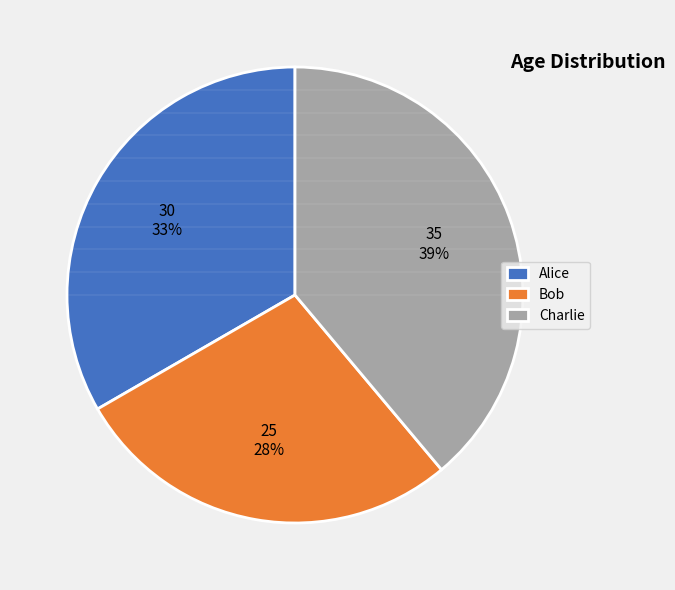

To the nearest percent, what portion does Alice represent?

33%